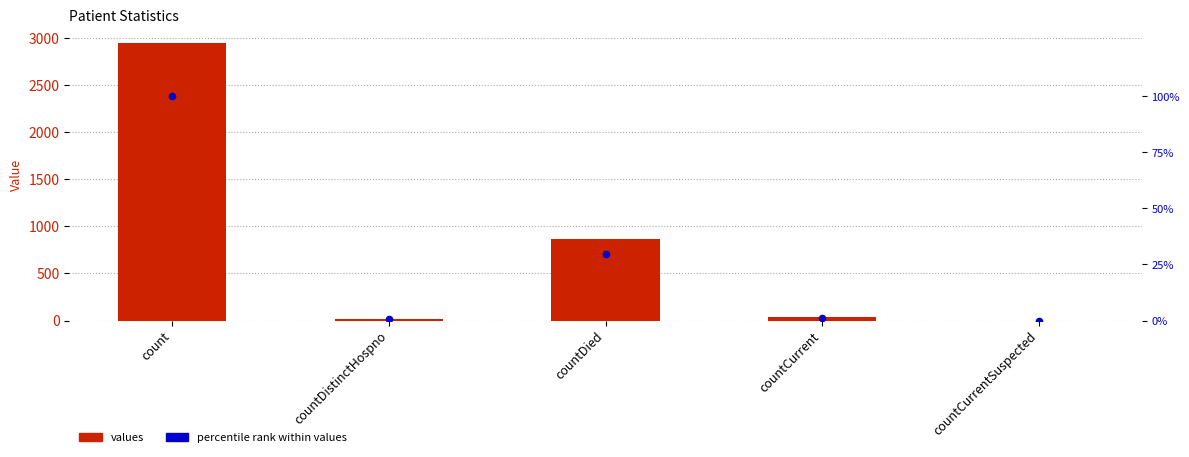

At which category is the sum across all series the highest?

count